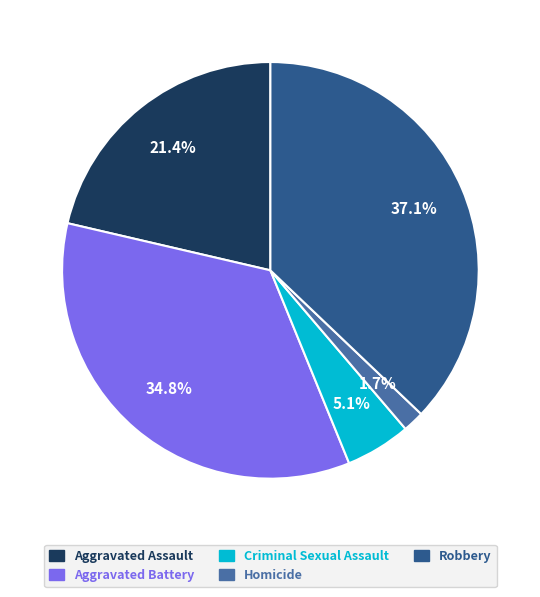

Rank the categories by value from highest to lowest.

Robbery, Aggravated Battery, Aggravated Assault, Criminal Sexual Assault, Homicide